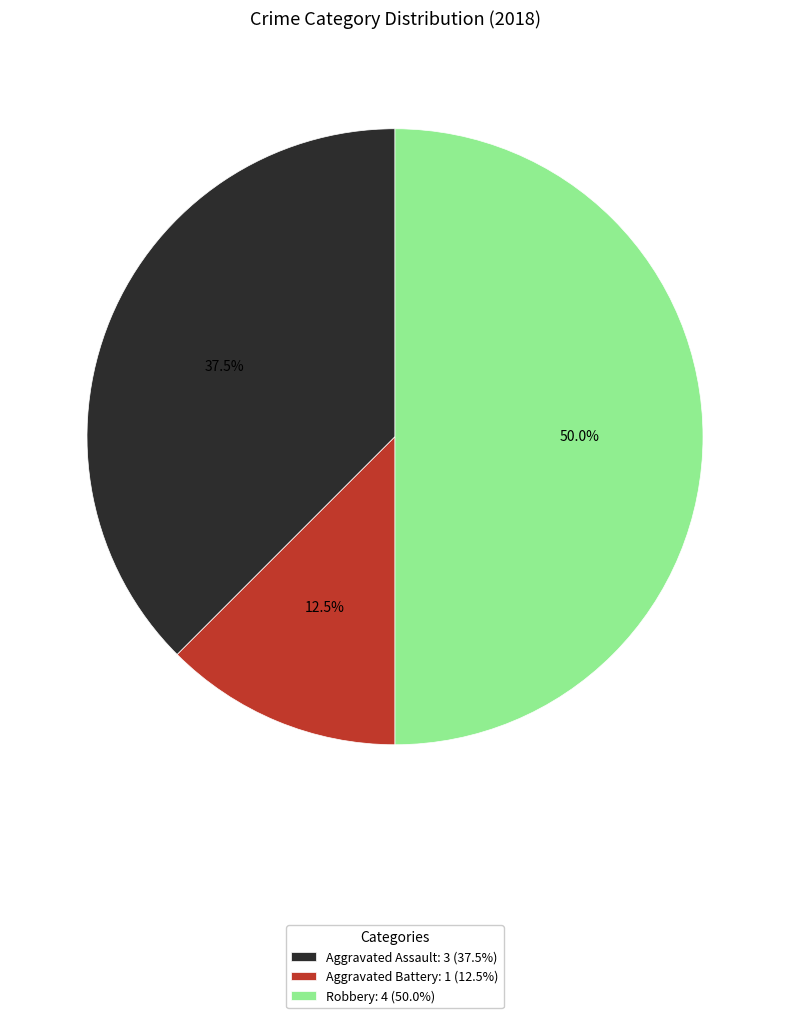

Does Aggravated Battery: 1 (12.5%) represent more than half of the total?

No